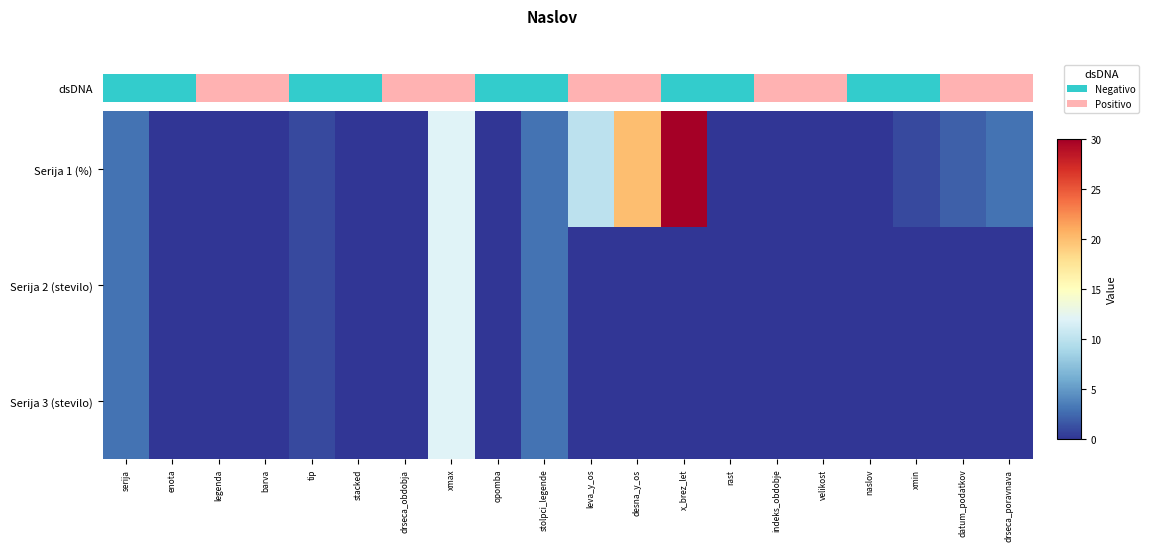

Between naslov and tip, which is larger?

tip